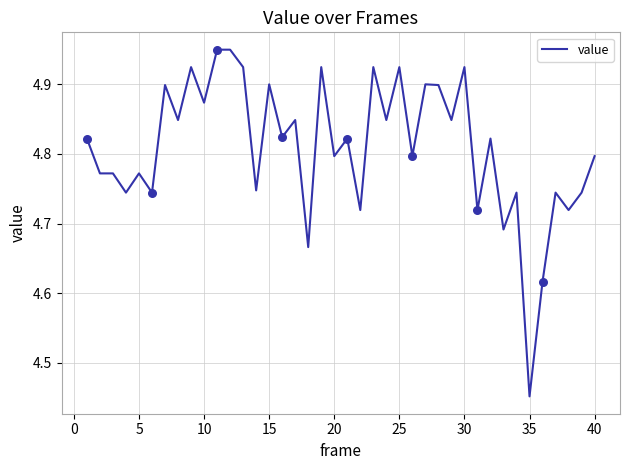

What is the difference between the maximum and minimum values?

0.5